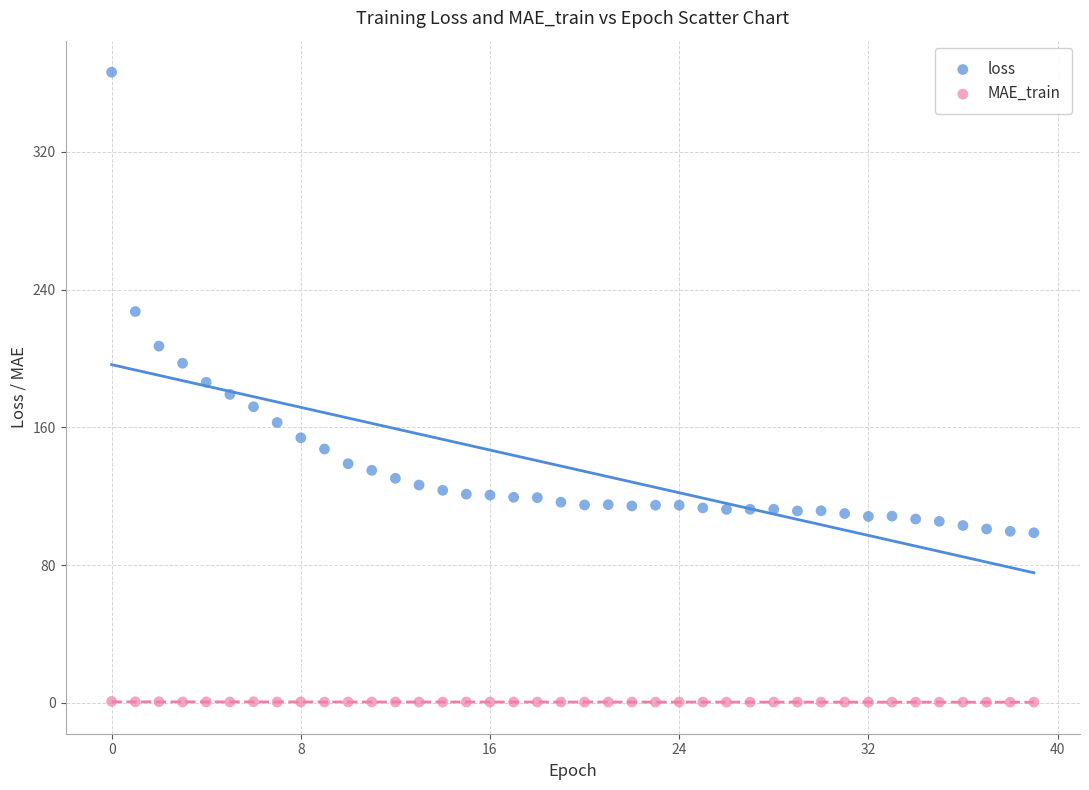

Across all data points, what is the range of Y values (max minus min)?

365.8